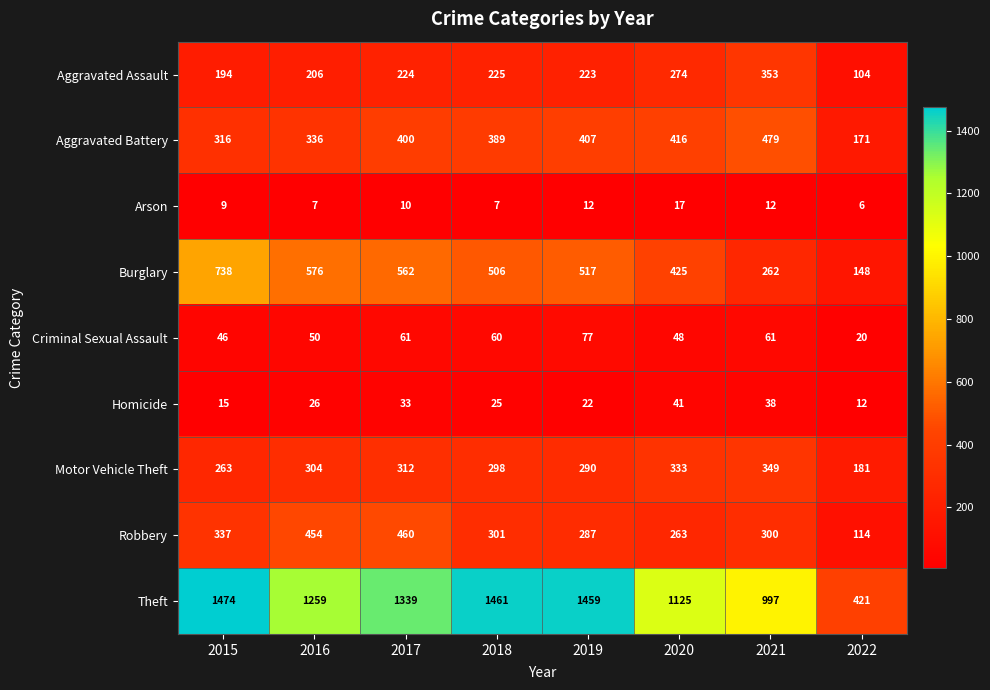

The value of Criminal Sexual Assault at 2021 is 61. True or false?

True